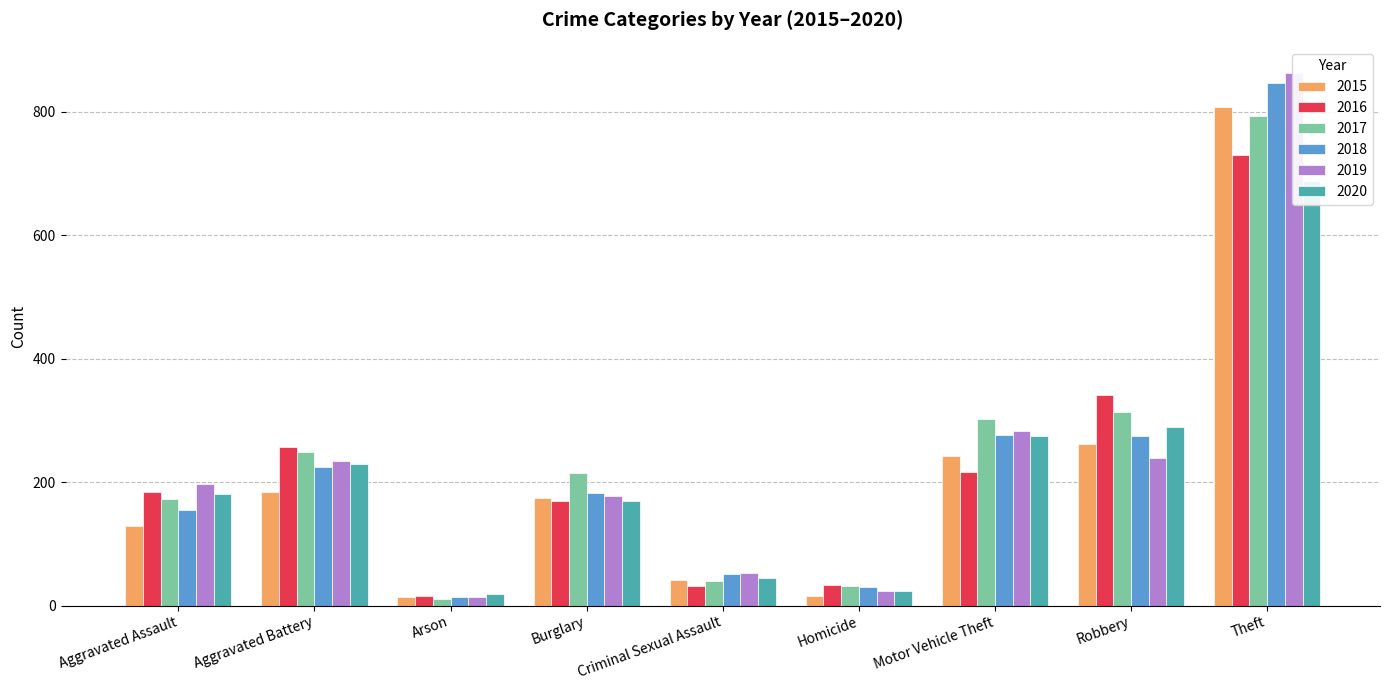

Which has a higher value, Robbery or Arson?

Robbery